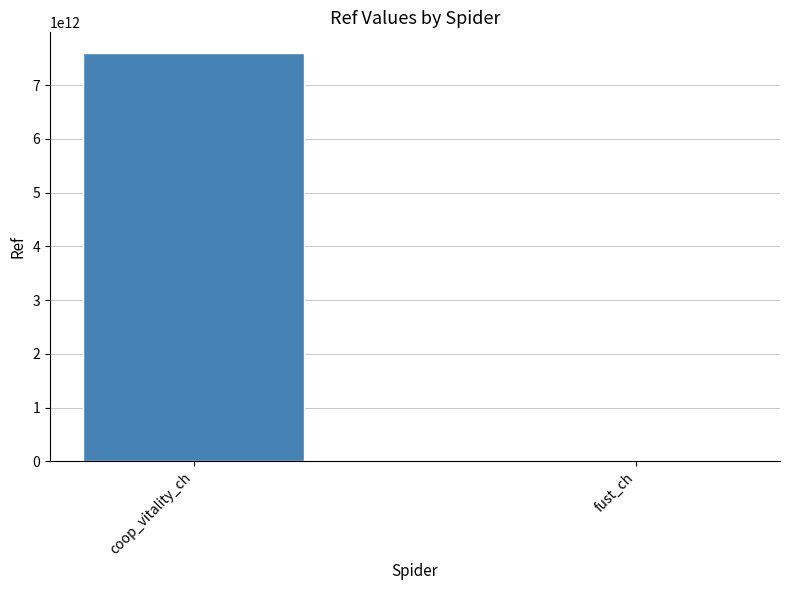

What is the sum of all values?

7601001379708